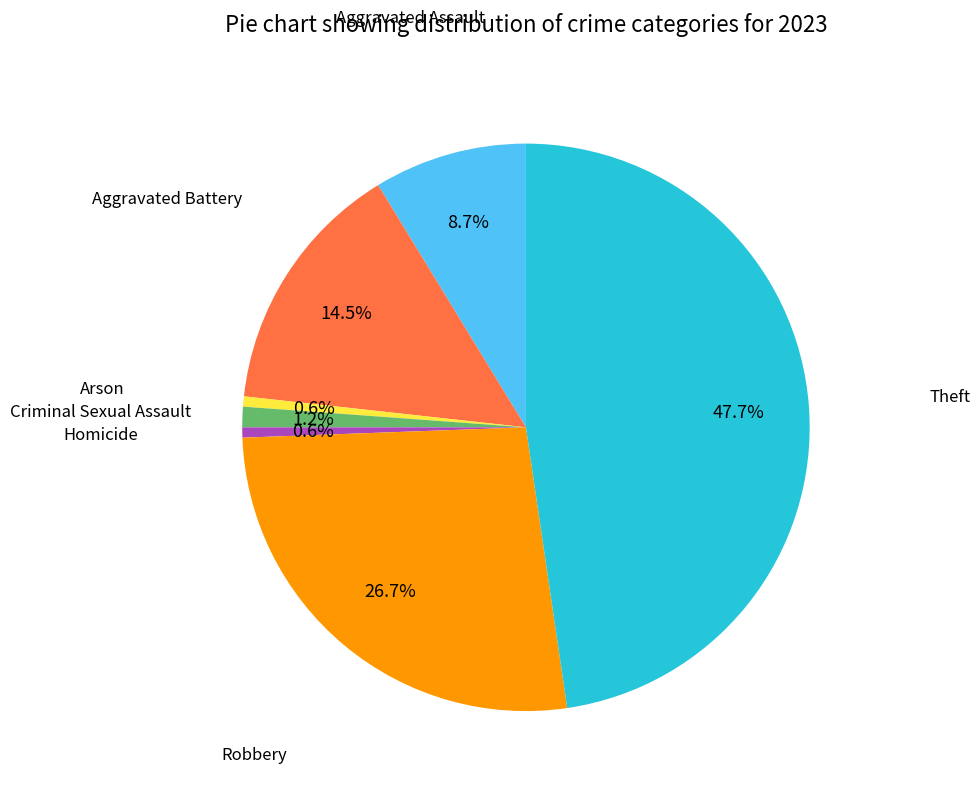

How many slices are in this pie chart?

7